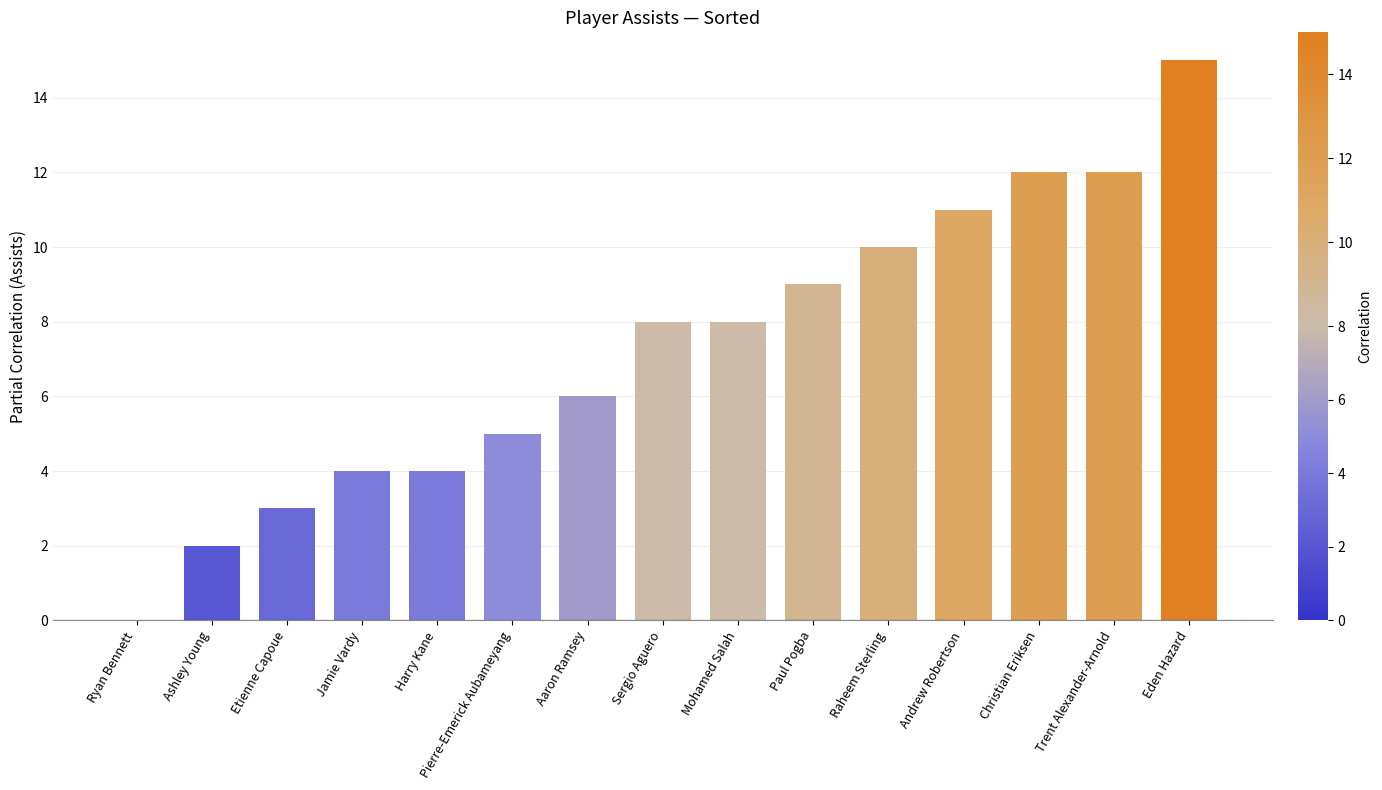

Which category has the highest value across all series?

Eden Hazard